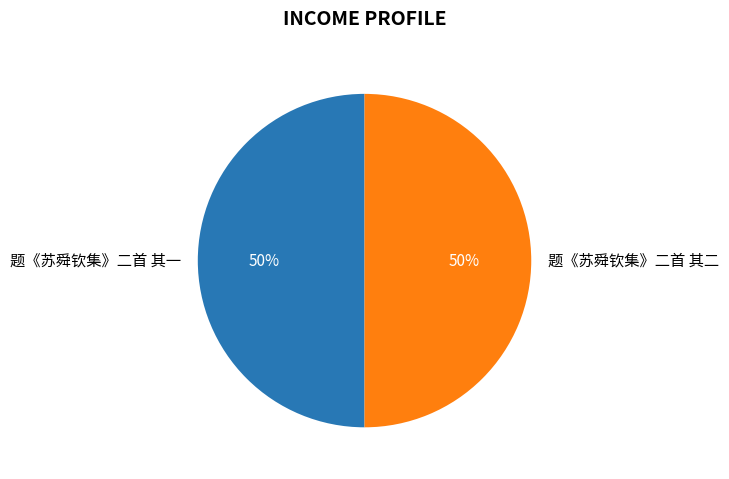

Combined, do 题《苏舜钦集》二首 其一 and 题《苏舜钦集》二首 其二 account for over 50%?

Yes